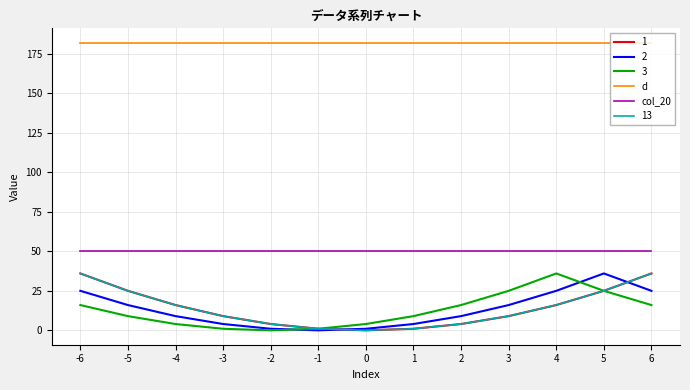

True or false: d and col_20 intersect in this chart.

False